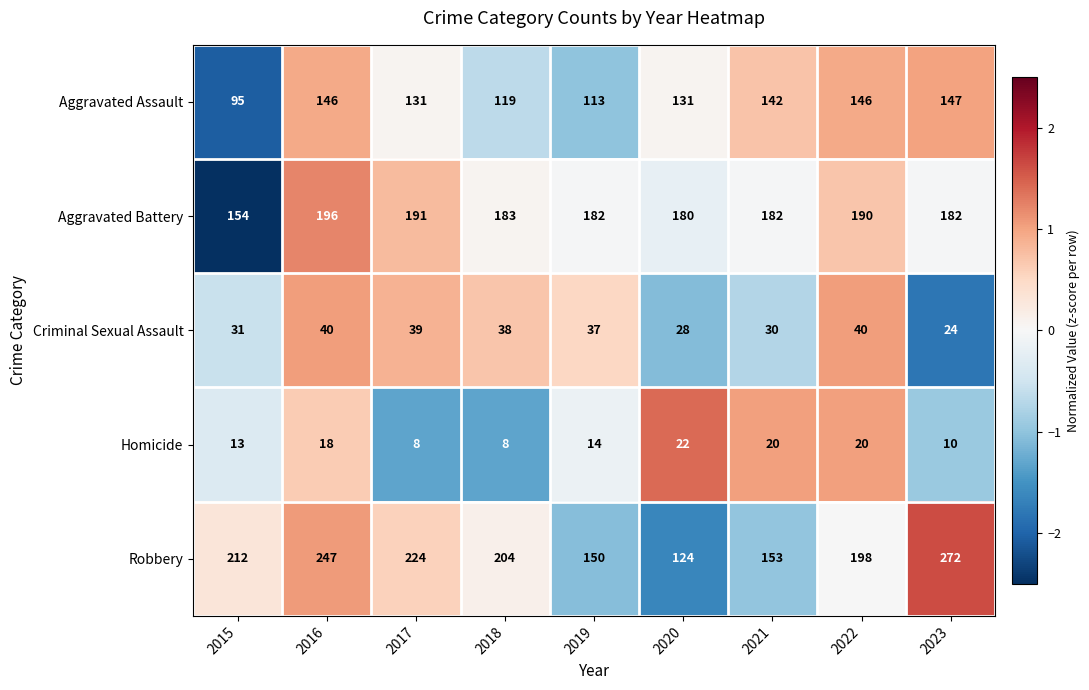

Read the Criminal Sexual Assault value at 2022.

40